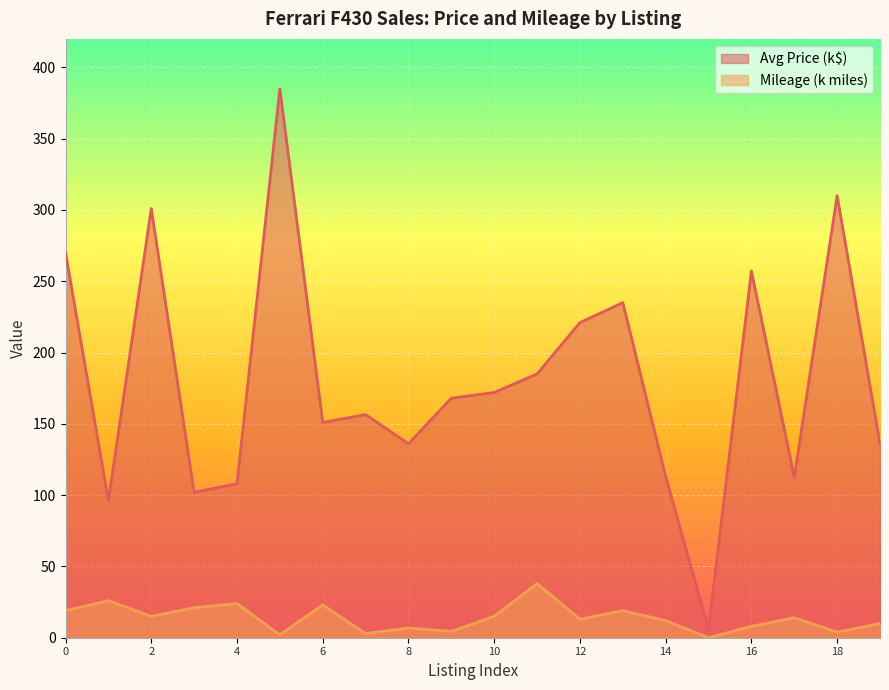

At which category is the sum across all series the highest?

5